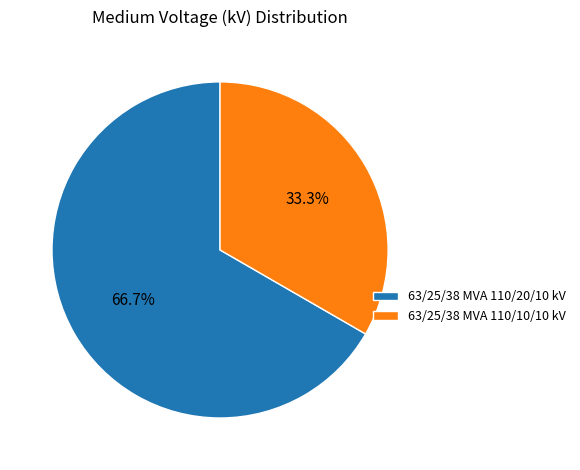

Rank the categories by value from lowest to highest.

63/25/38 MVA 110/10/10 kV, 63/25/38 MVA 110/20/10 kV